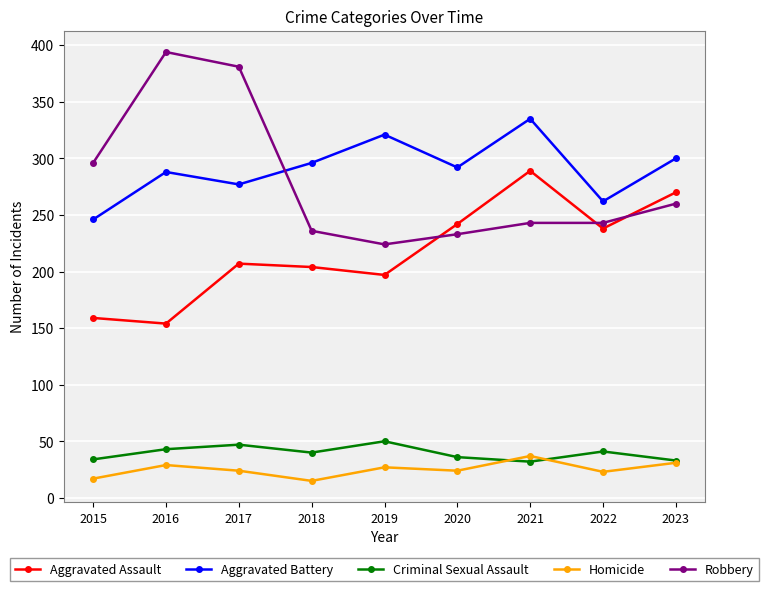

At 2019, list the series in order from largest to smallest.

Aggravated Battery, Robbery, Aggravated Assault, Criminal Sexual Assault, Homicide